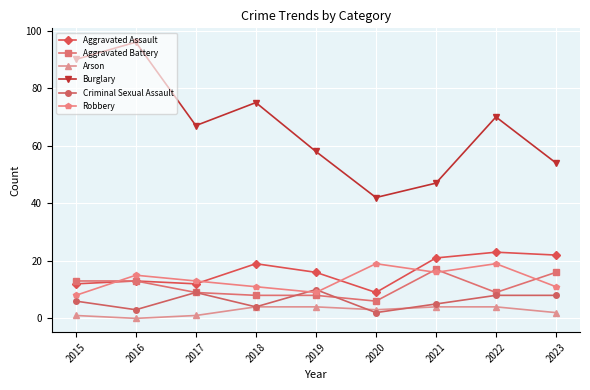

Read the Criminal Sexual Assault value at 2015.

6